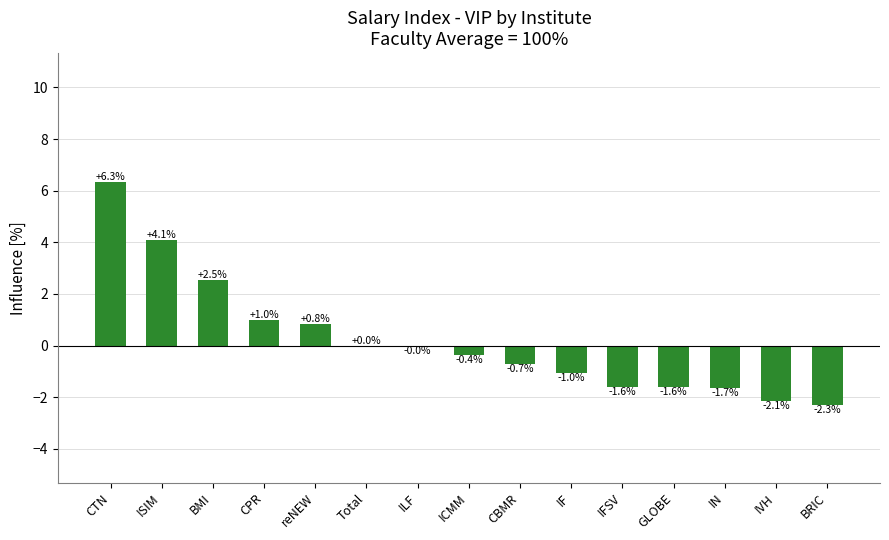

At which label does the data first exceed 0?

CTN